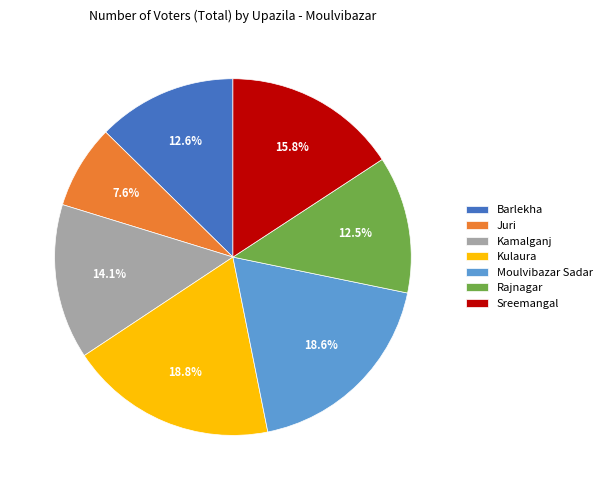

To the nearest percent, what is the difference between the largest and smallest slice percentages?

11%